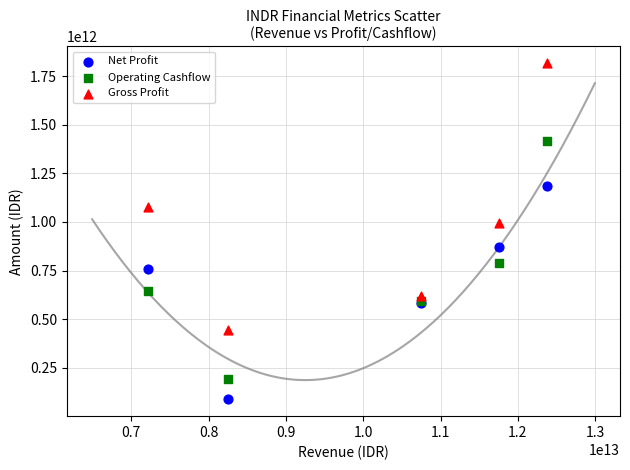

What is the X range (max minus min) for the scatter plot?

5163231108000